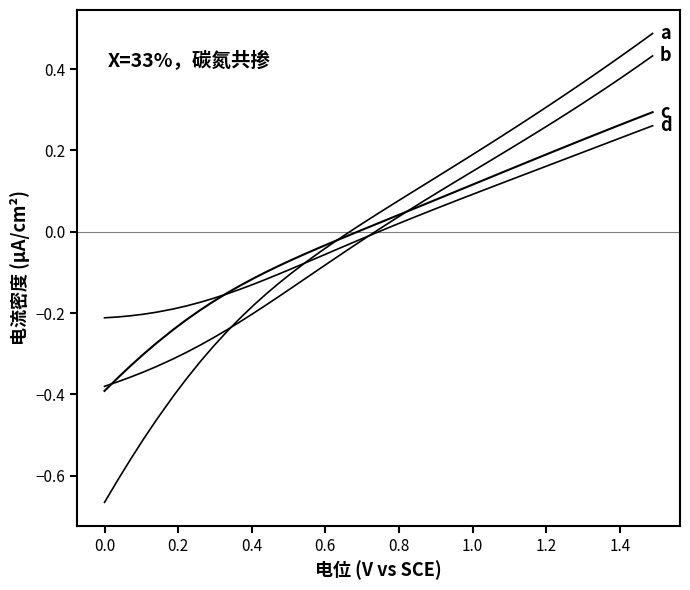

Does the chart have visible grid lines?

No